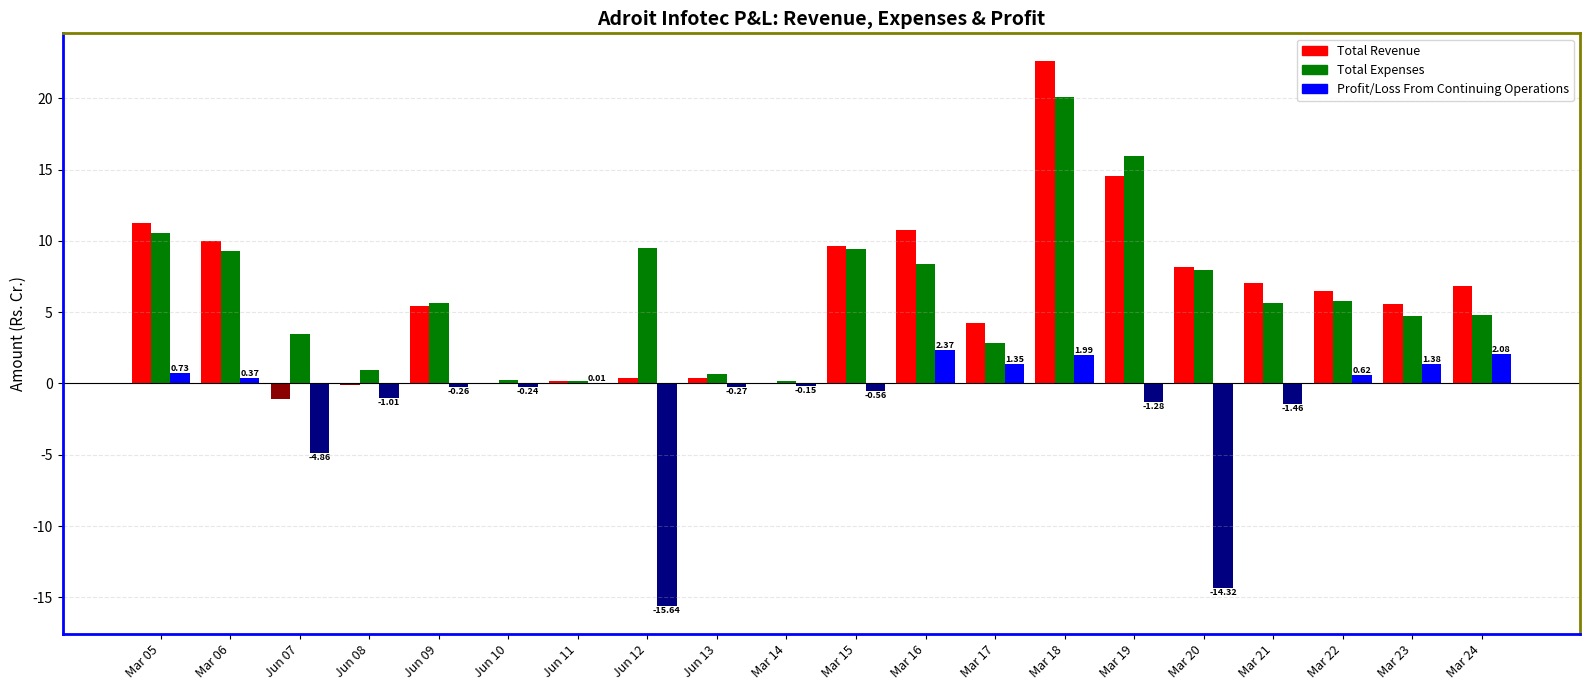

Is the value of Profit/Loss From Continuing Operations at Jun 12 greater than the value of Total Expenses at Mar 05?

No